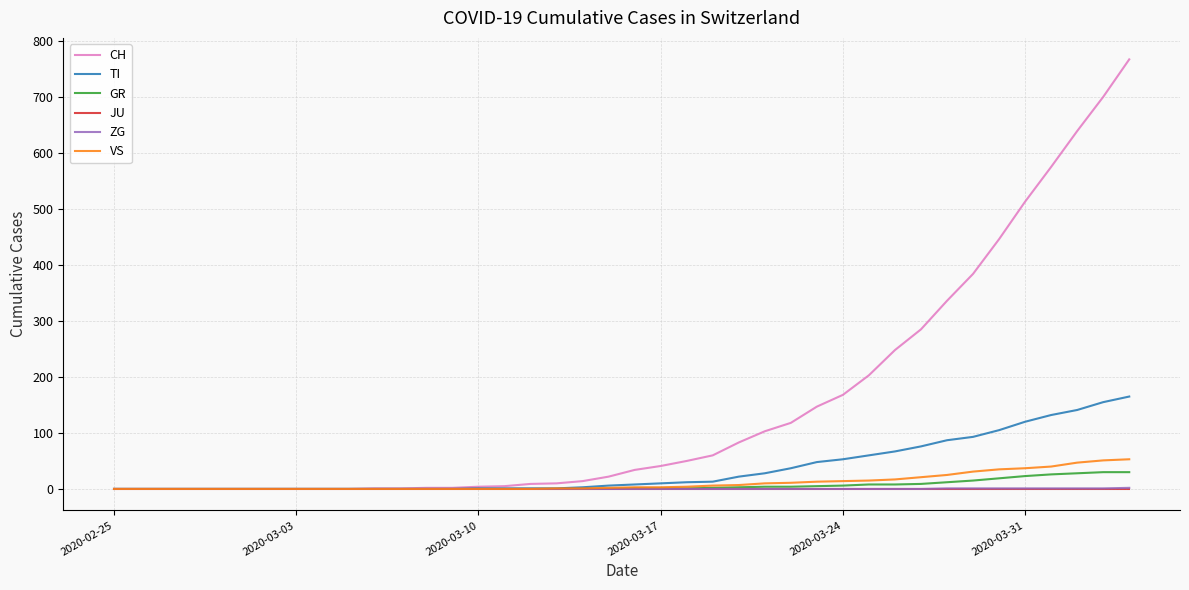

Which series has the largest total across all categories?

CH